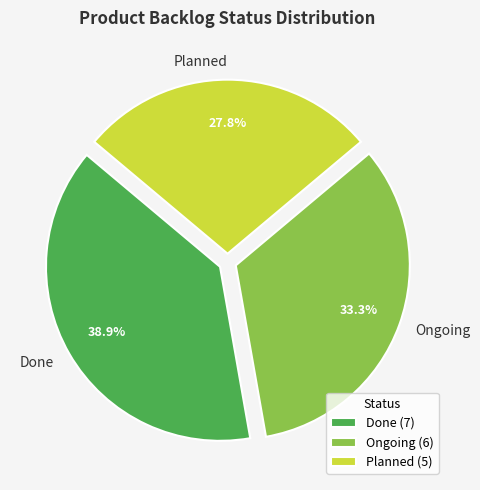

How many slices are in this pie chart?

3